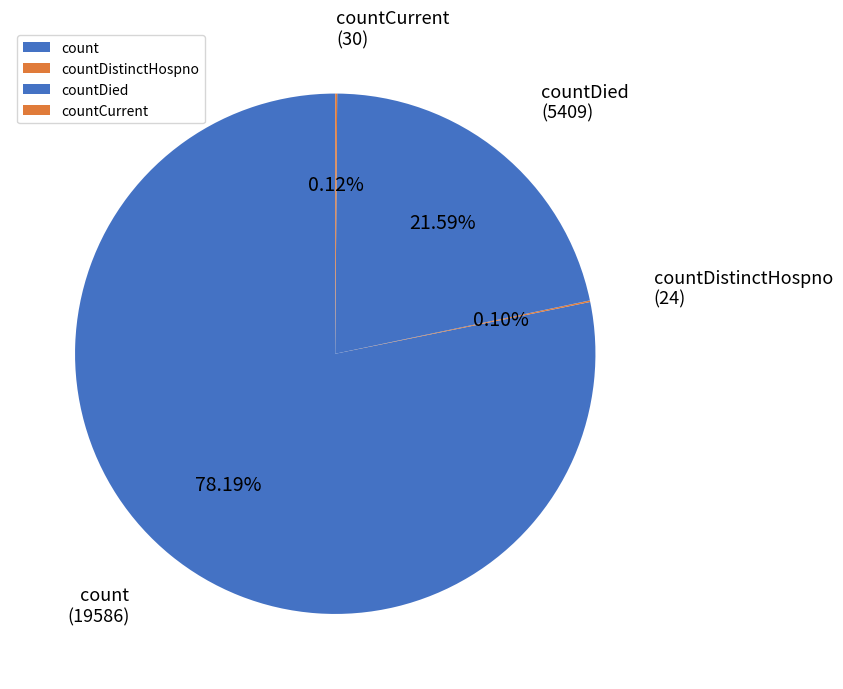

Approximately how many times larger is the value at count compared to countDied?

3.6